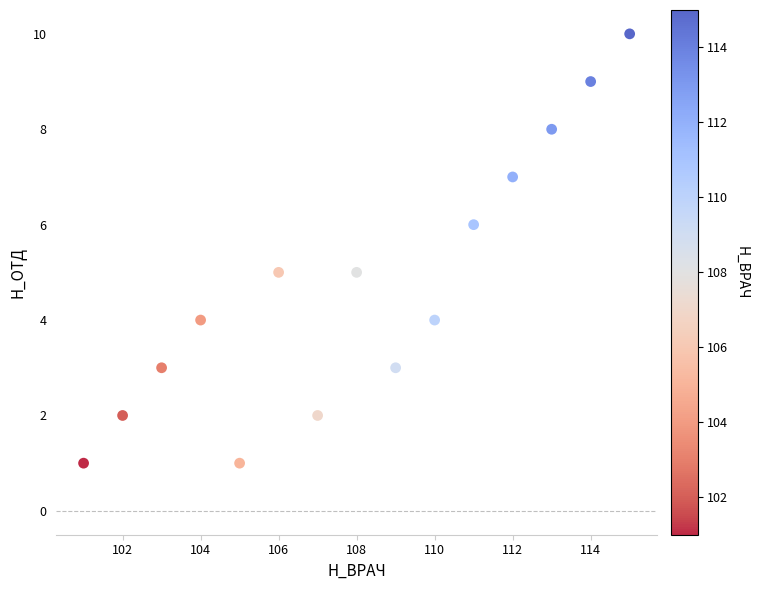

What is the range of X values (max minus min)?

14